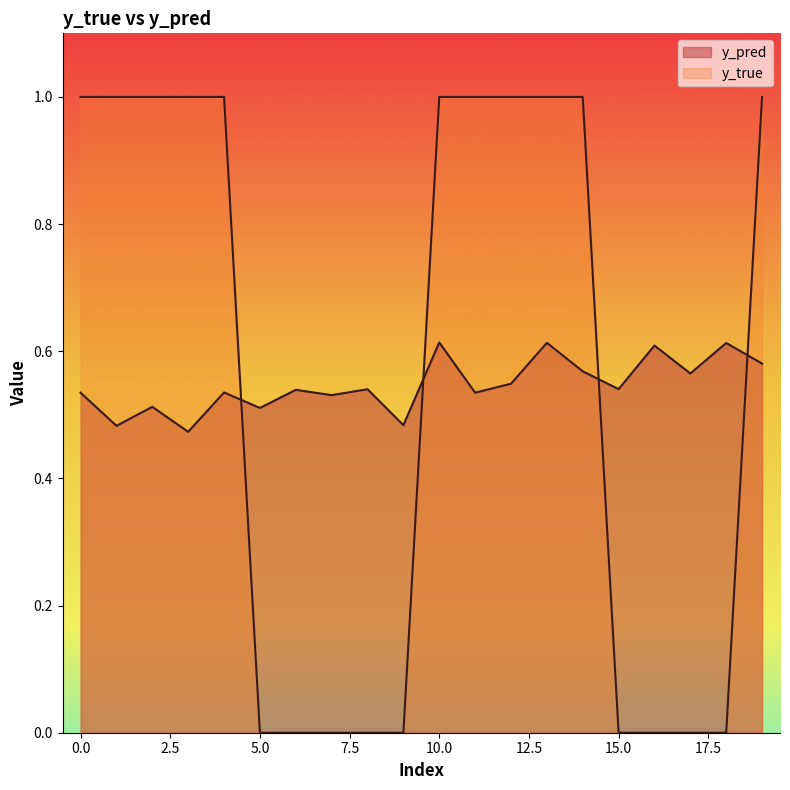

Rank the series by their average value, from highest to lowest.

y_true, y_pred